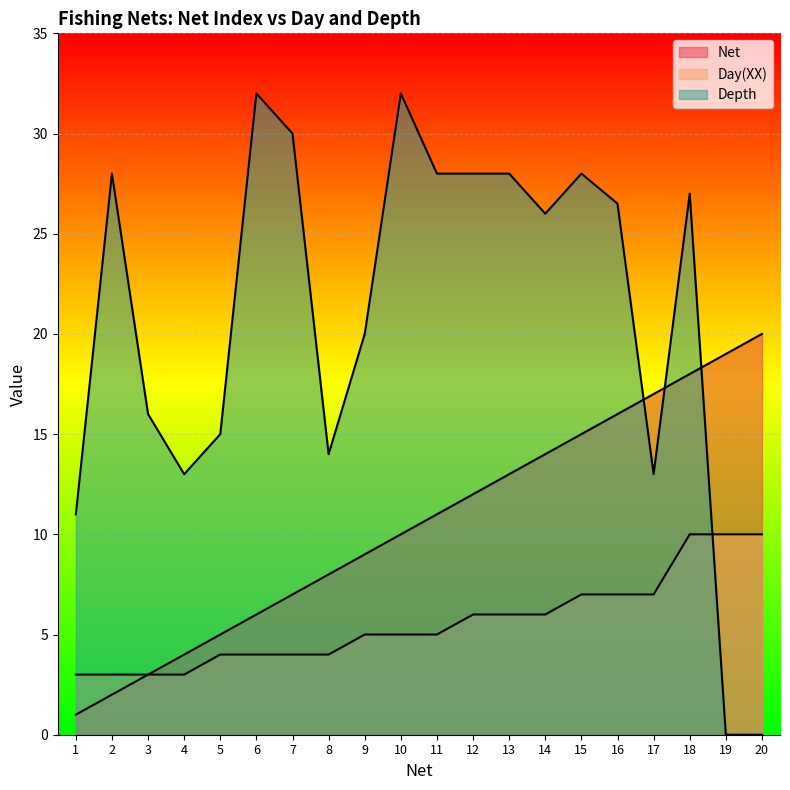

Is it true that Day(XX) equals 5.5 at 19?

False